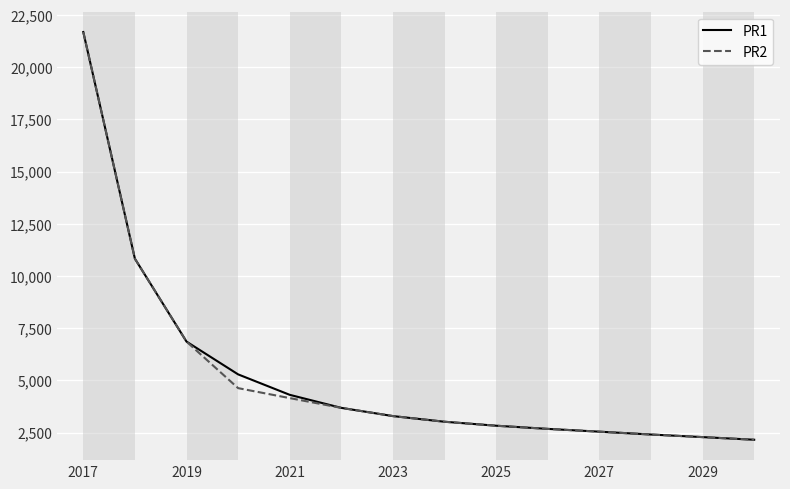

What is the lowest value of the PR1 series?

2163